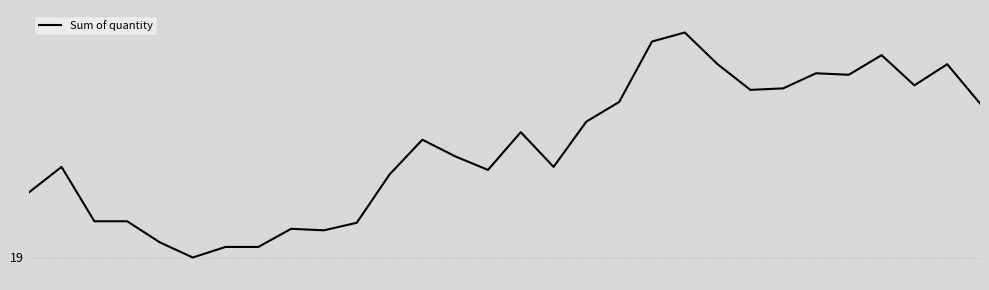

Does the chart have visible grid lines?

Yes